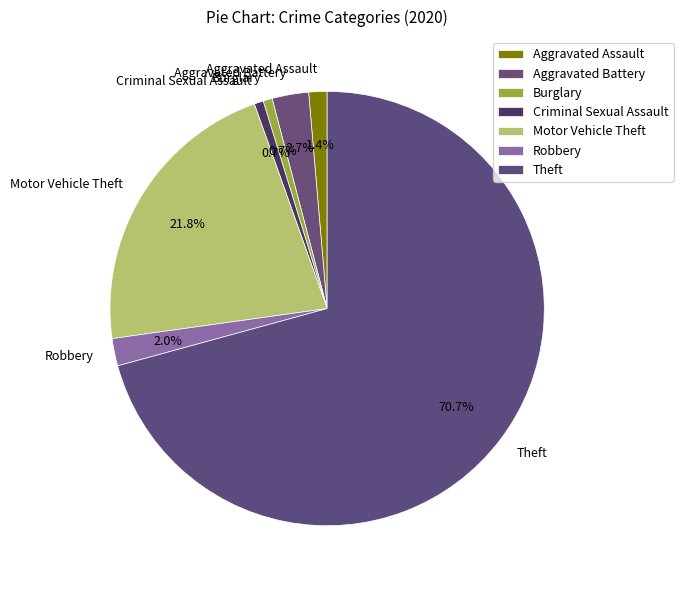

Count the number of slices in the pie.

7